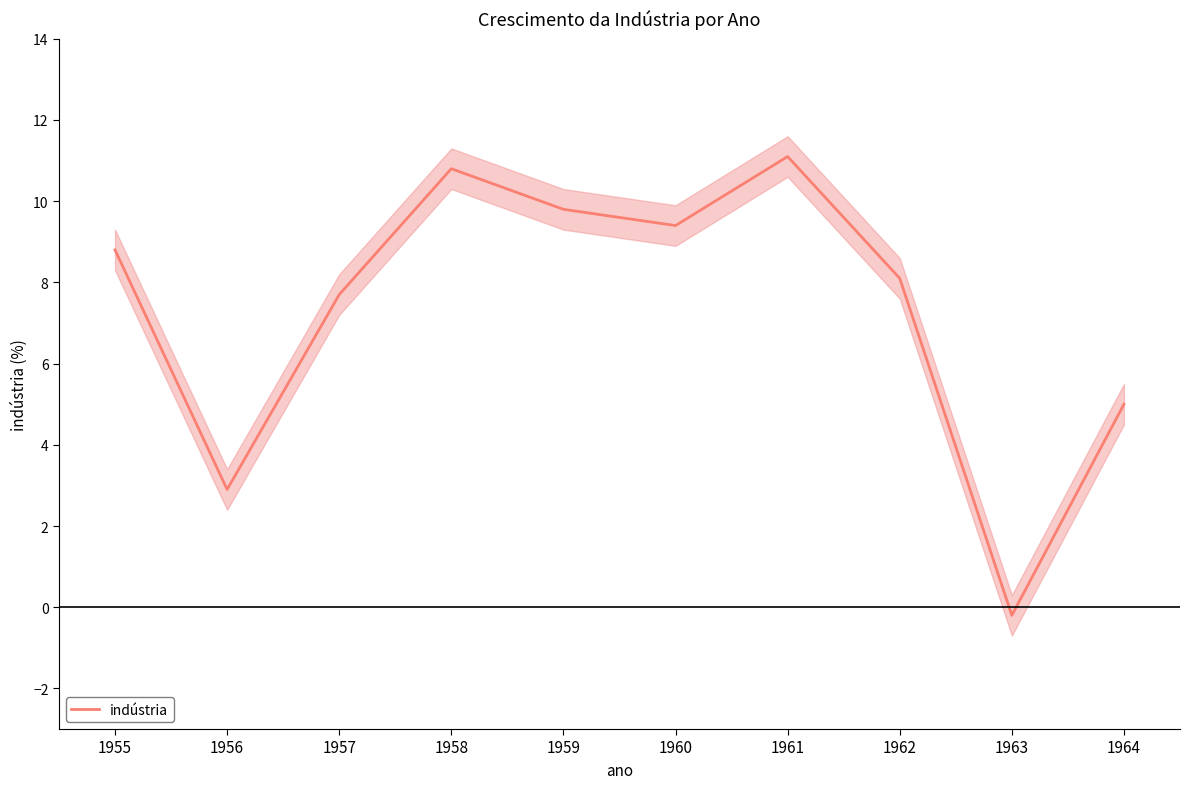

What is the value of the 1st point from the left?

8.8